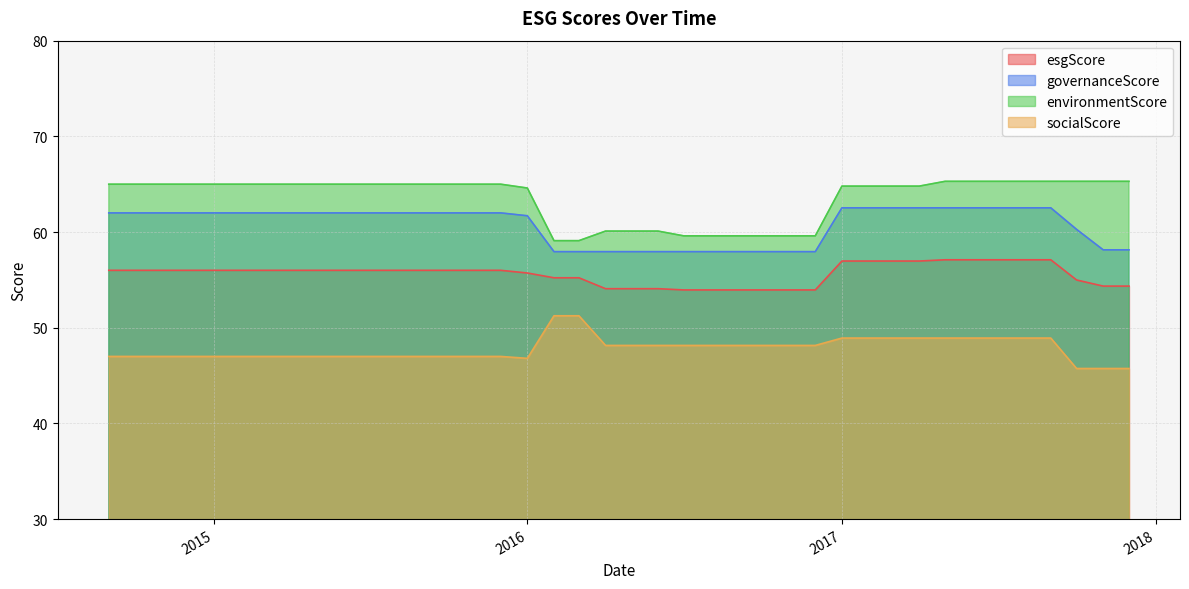

Rank the series by their maximum value, from highest to lowest.

environmentScore, governanceScore, esgScore, socialScore